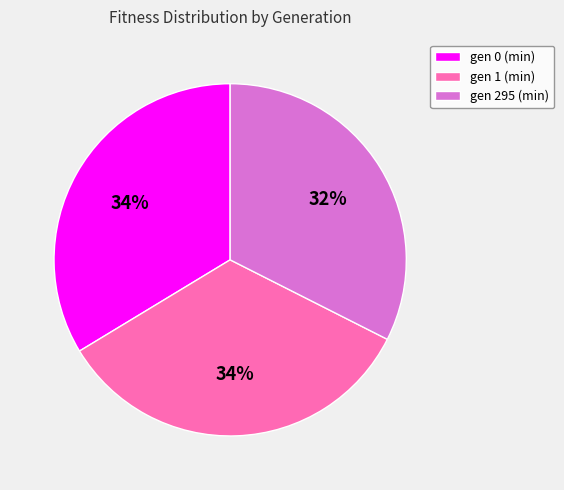

To the nearest percent, what portion does gen 295 (min) represent?

32%